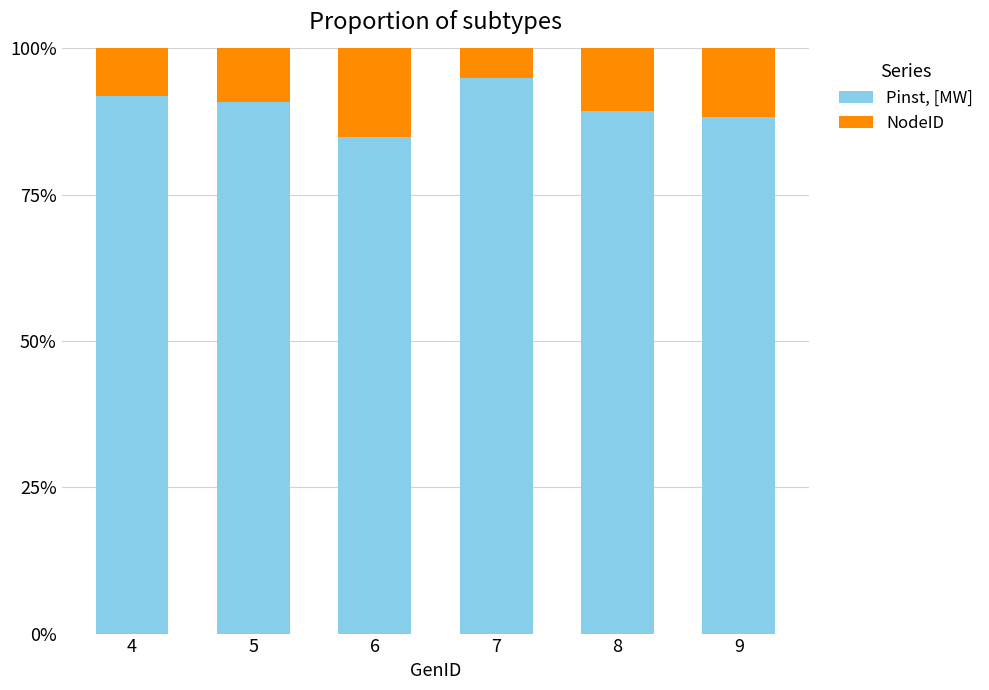

At how many categories does at least one series exceed 0?

6